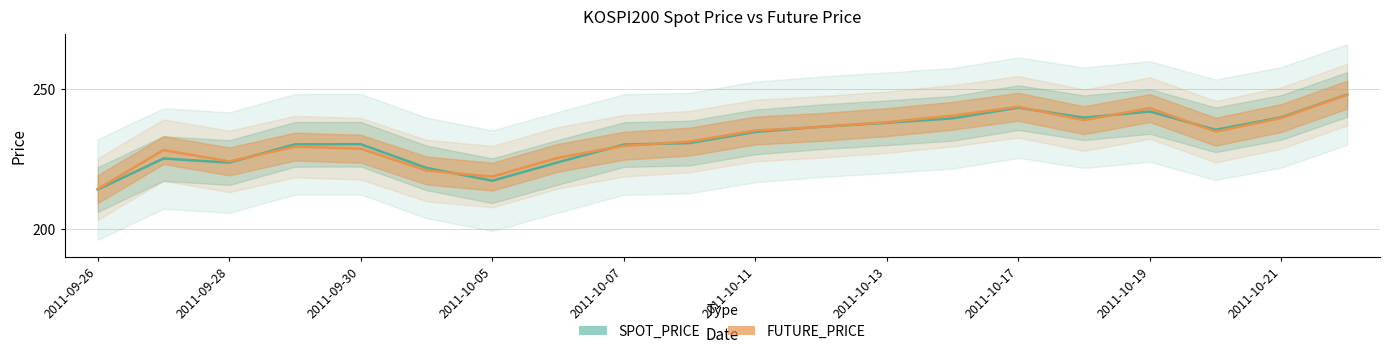

How many data points in FUTURE_PRICE are less than 234?

10